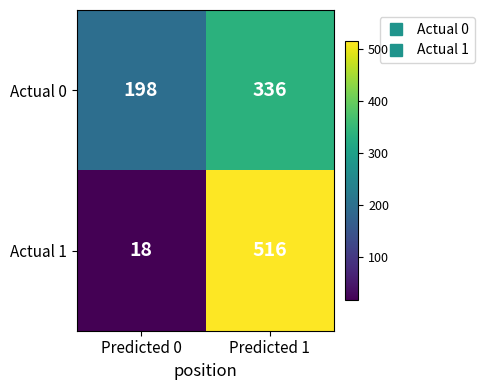

At which category is the sum across all series the highest?

Predicted 1